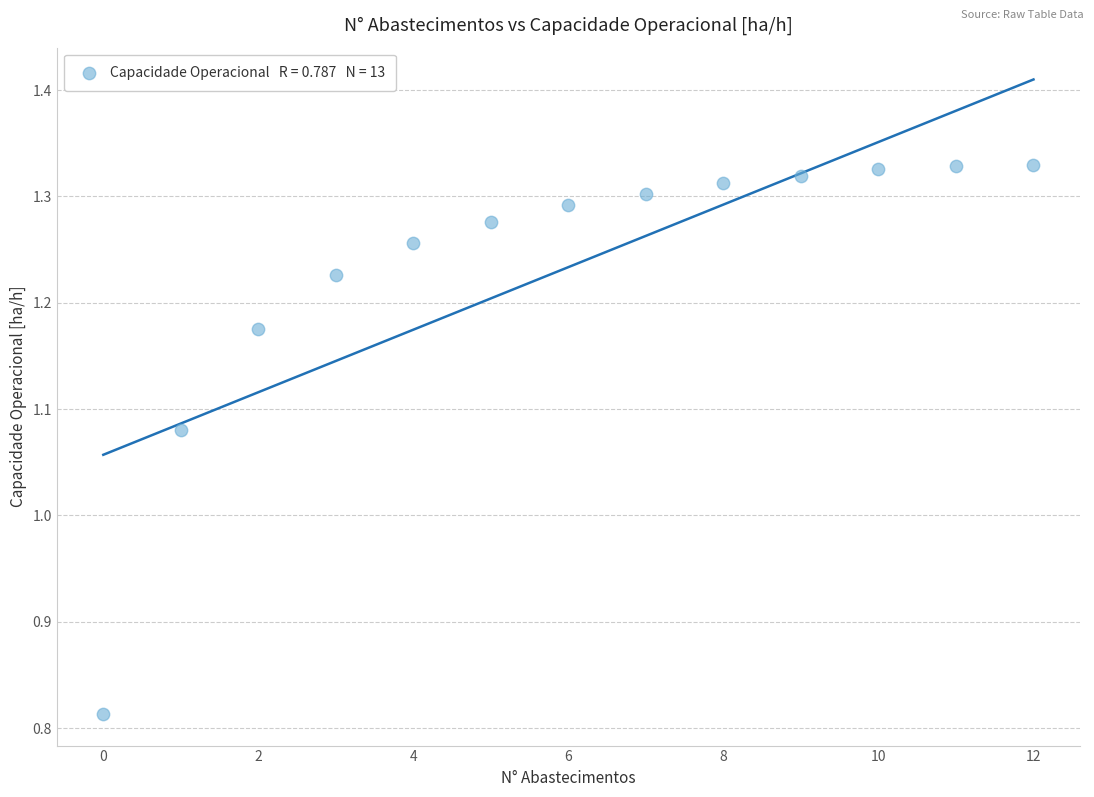

What is the range of Y values (max minus min)?

0.5